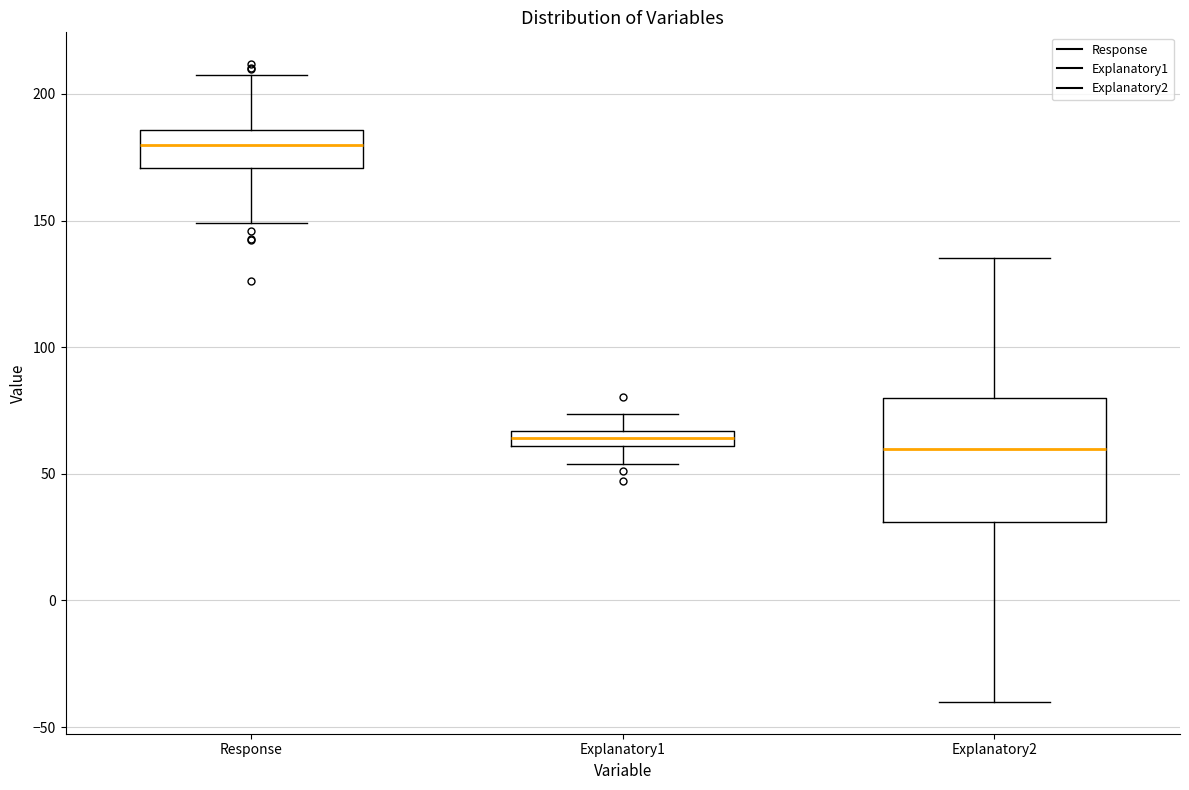

Which box's median line is the highest?

Response